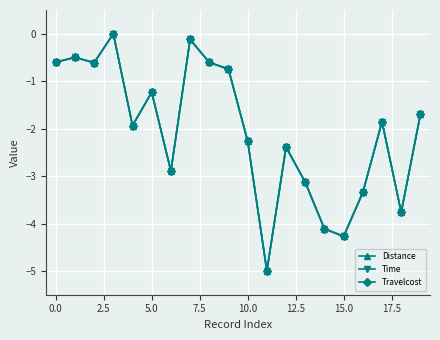

What is the value of the Distance point at the 15th from the left?

-4.1